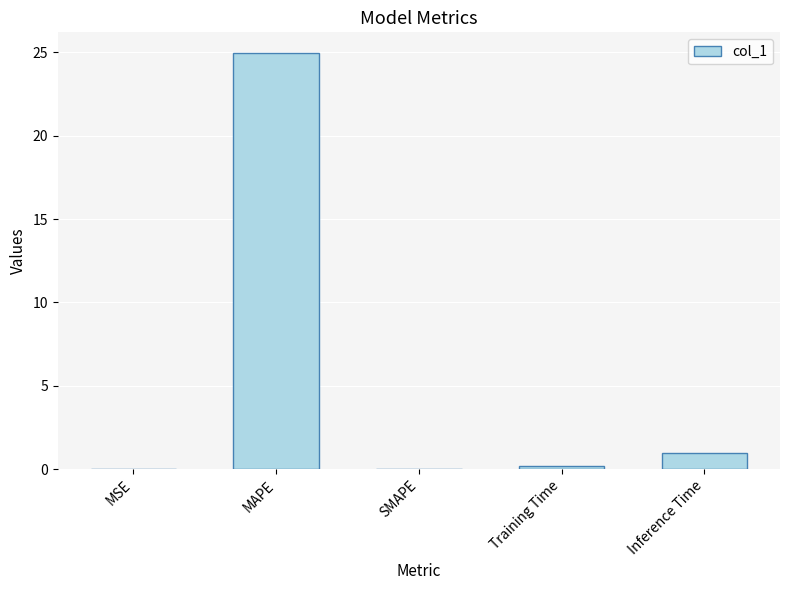

What is the sum of all values?

26.1